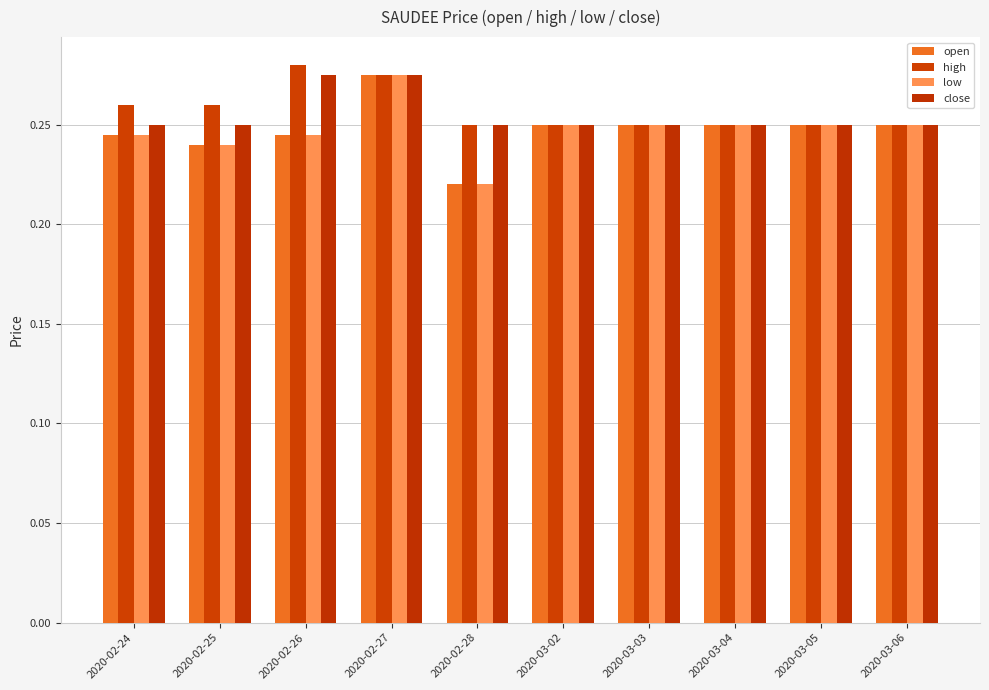

How many series are shown in this chart?

4